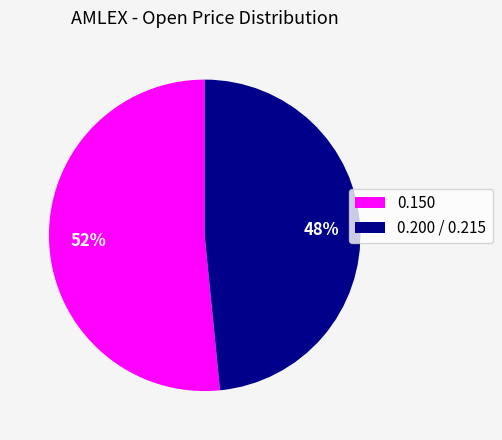

How many segments does this pie chart have?

2